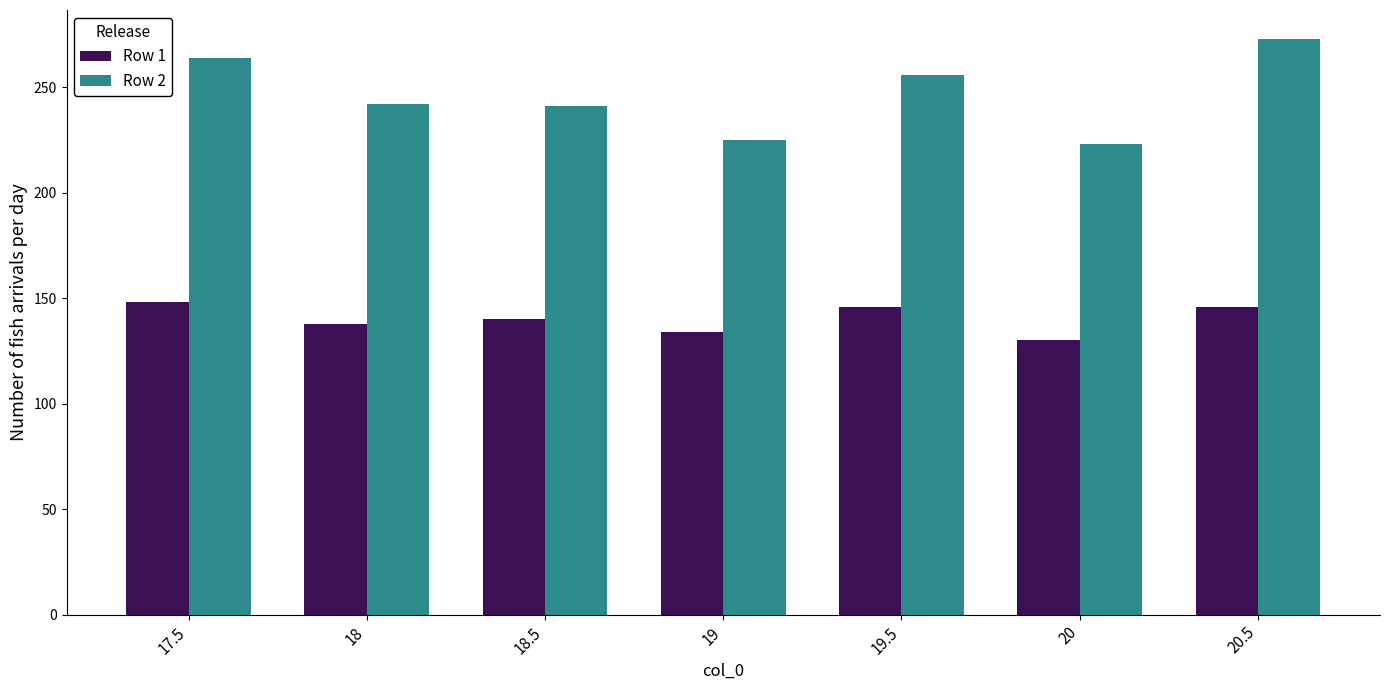

Which series has the largest total across all categories?

Row 2